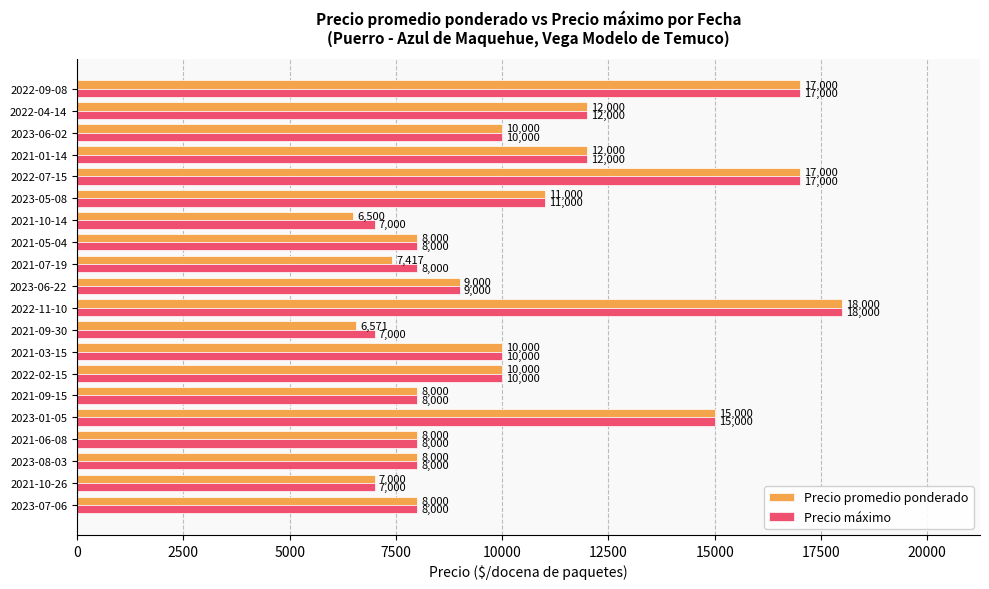

What is the difference between the maximum and minimum values in the Precio promedio ponderado series?

11500